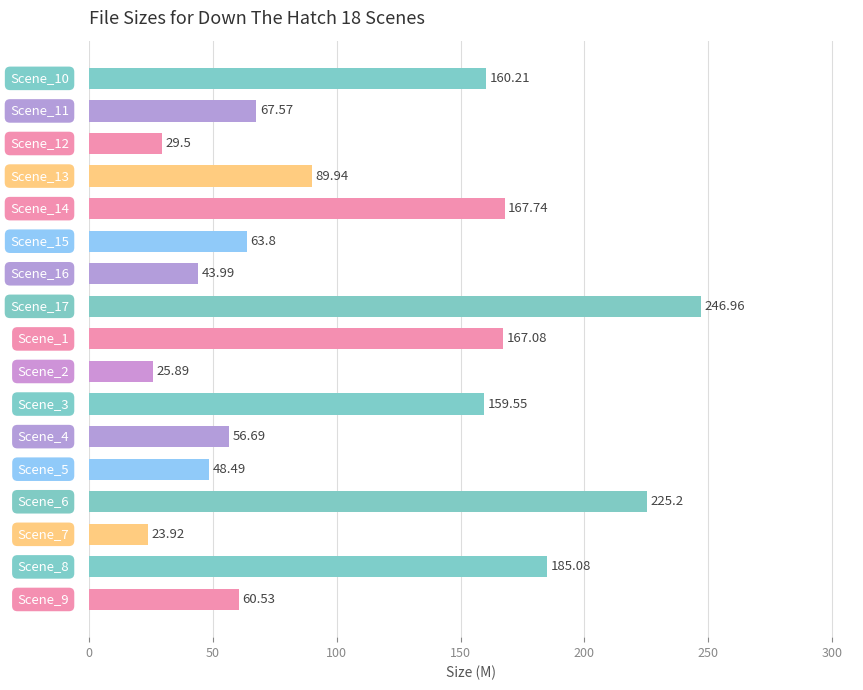

What is the difference between the maximum and minimum values?

223.0